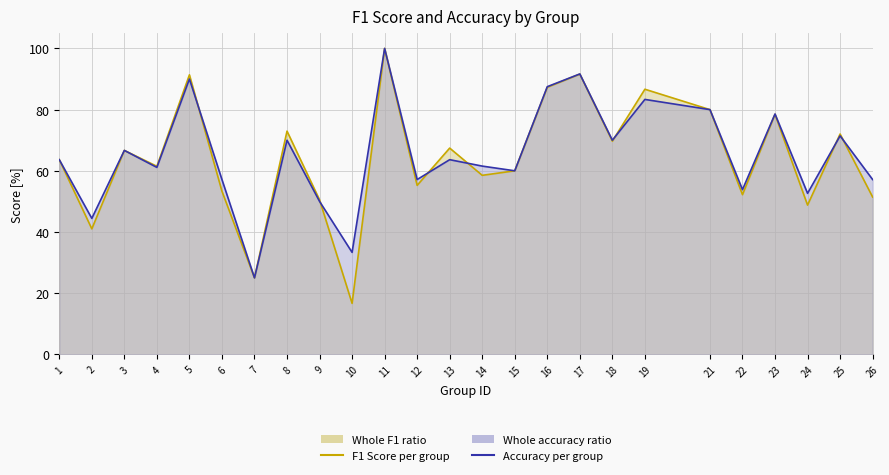

What is the difference between the second highest and second lowest values in the F1 Score series?

66.6